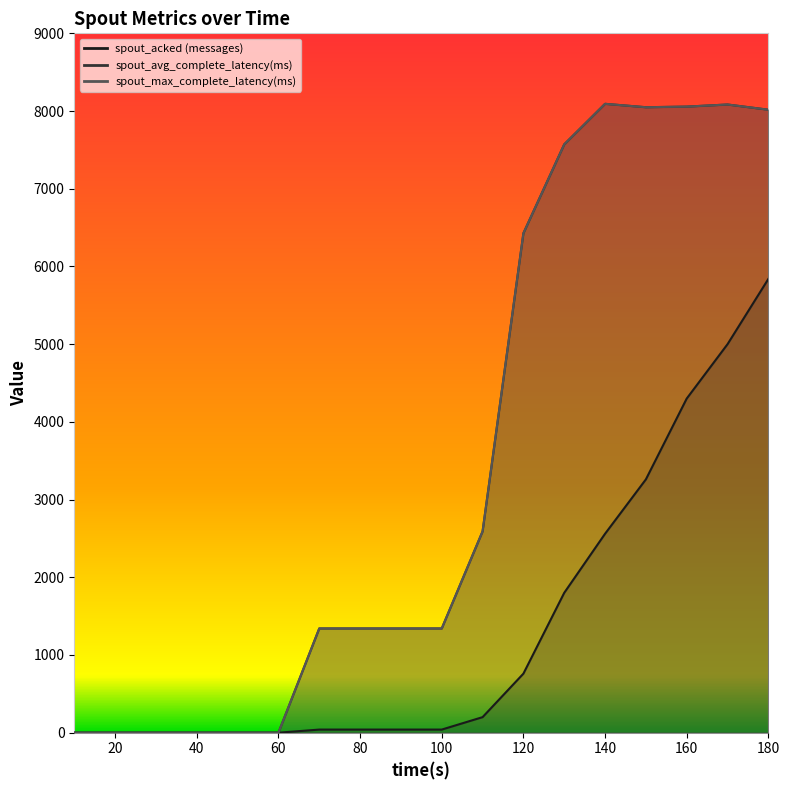

At which category is the sum across all series the highest?

180